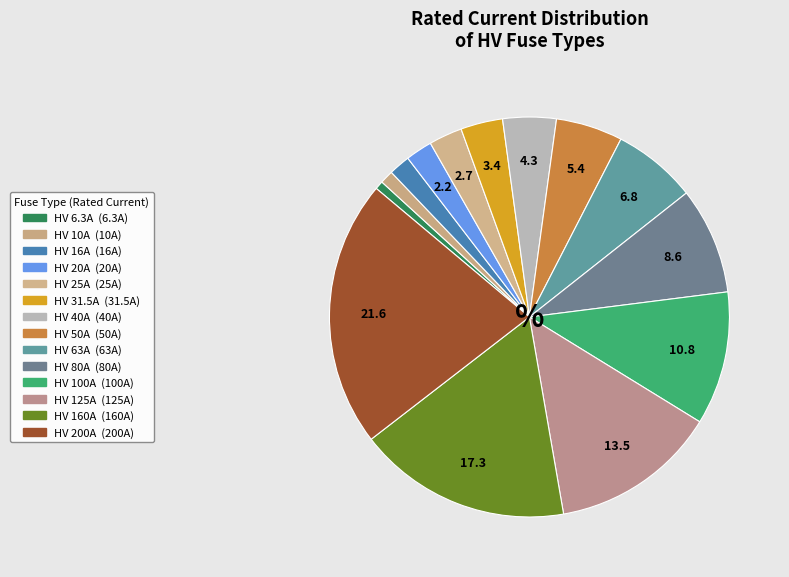

How many slices are in this pie chart?

14